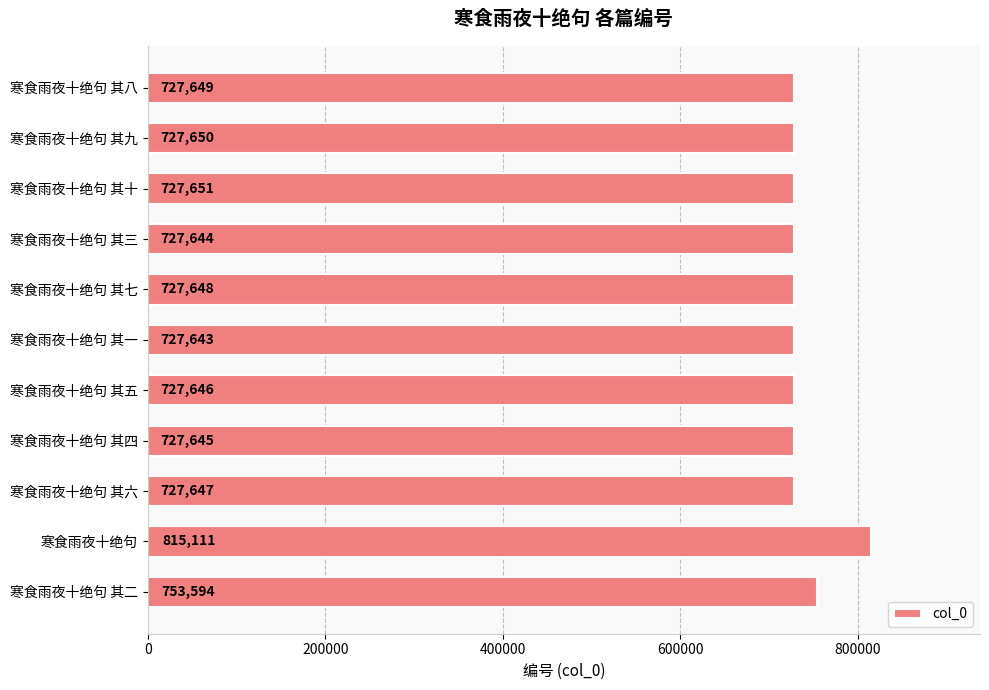

At which category does the chart reach its minimum across all series?

寒食雨夜十绝句 其一